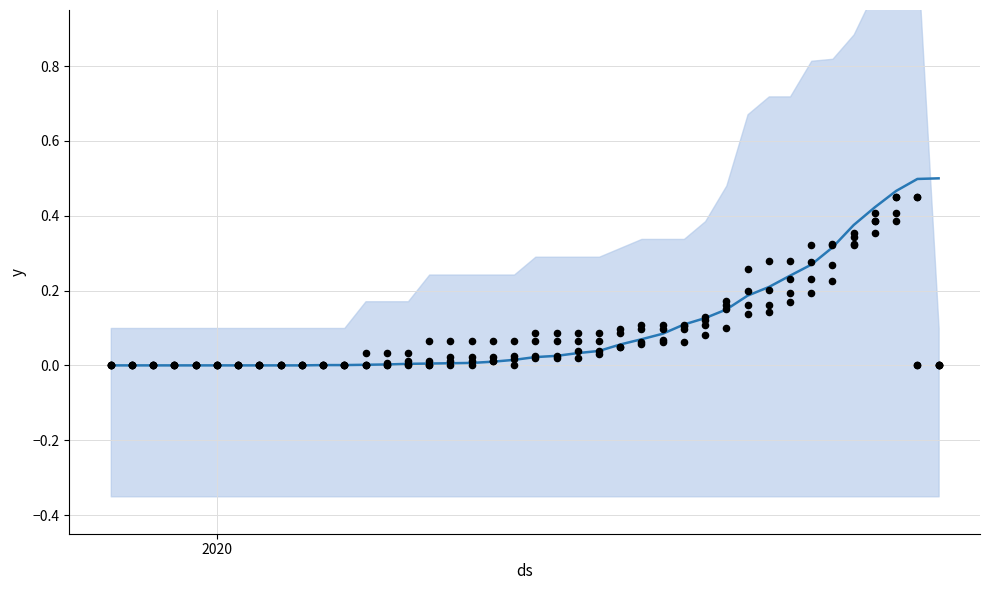

At how many categories does at least one series exceed 0?

30